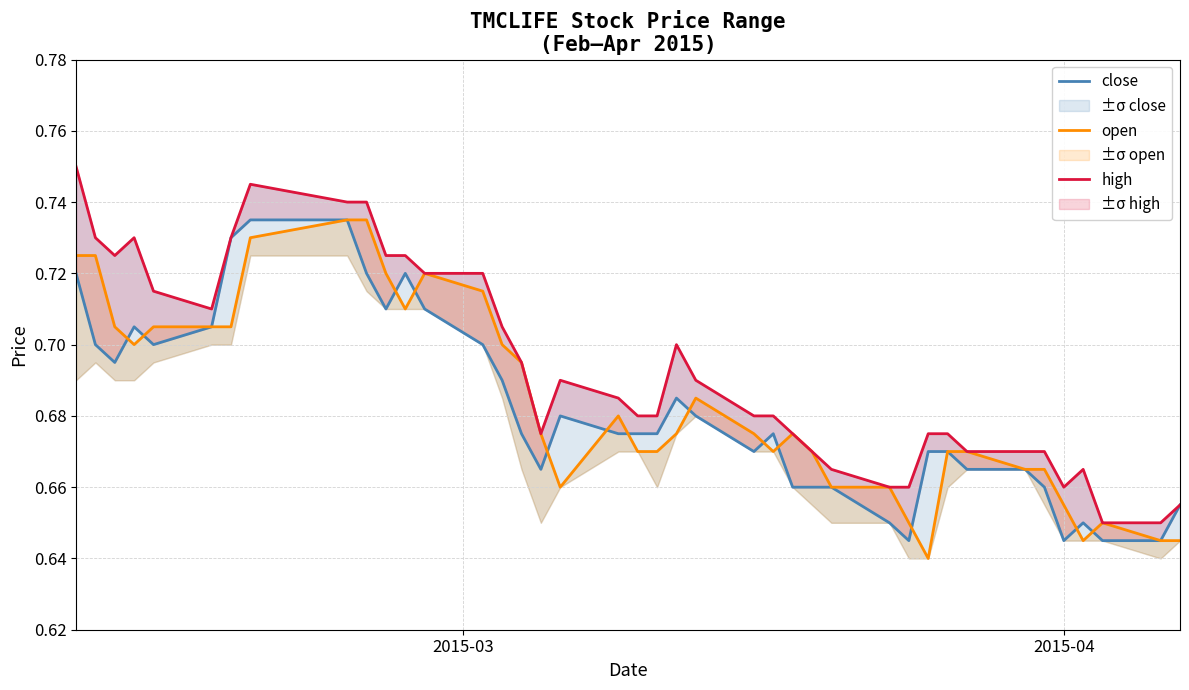

Is the value of open at 34 greater than the value of high at 15?

No